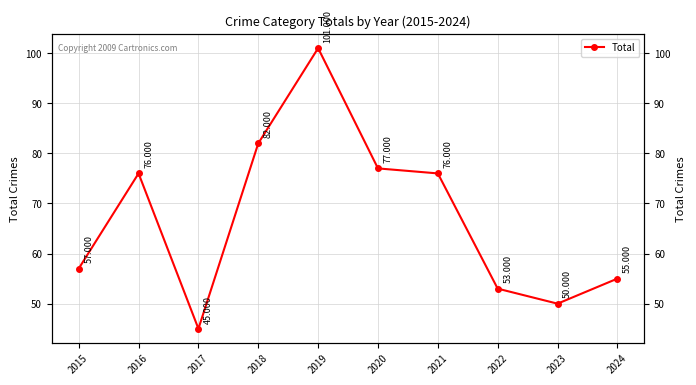

Does the chart display data point markers on the line(s)?

Yes